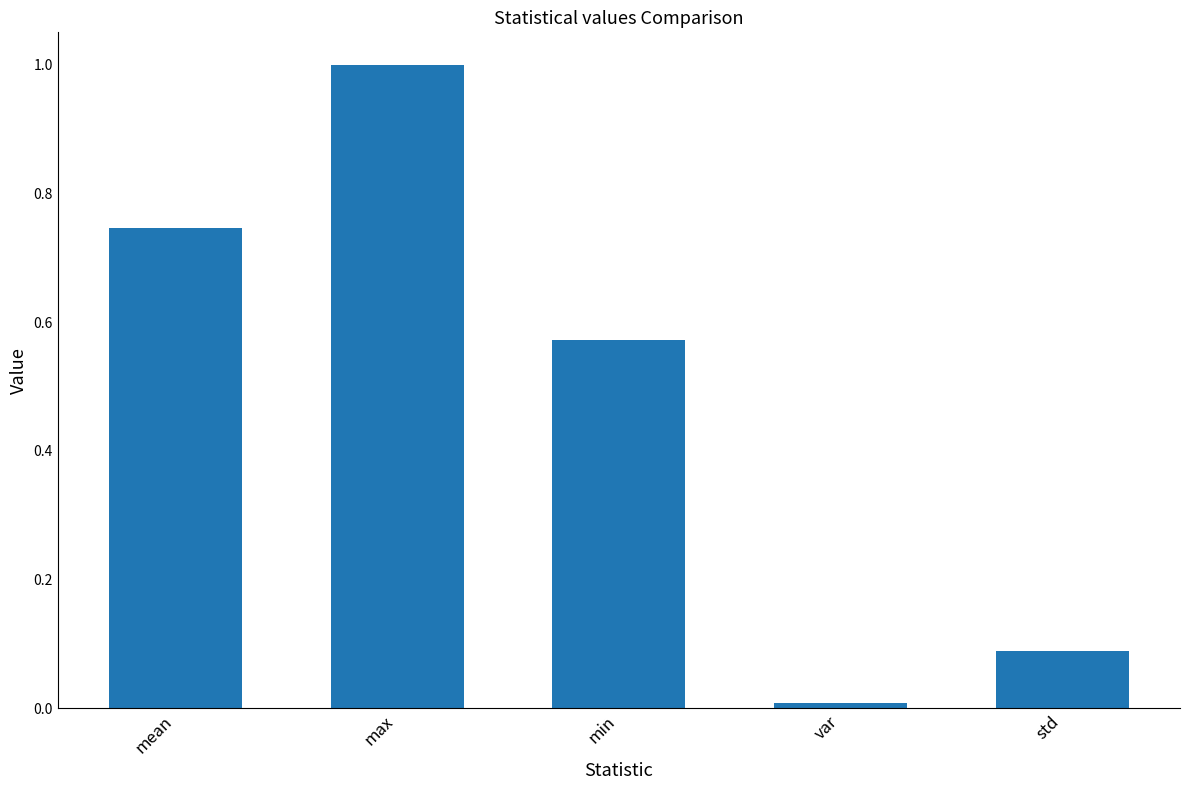

Are the bars grouped side by side (vs. stacked)?

No